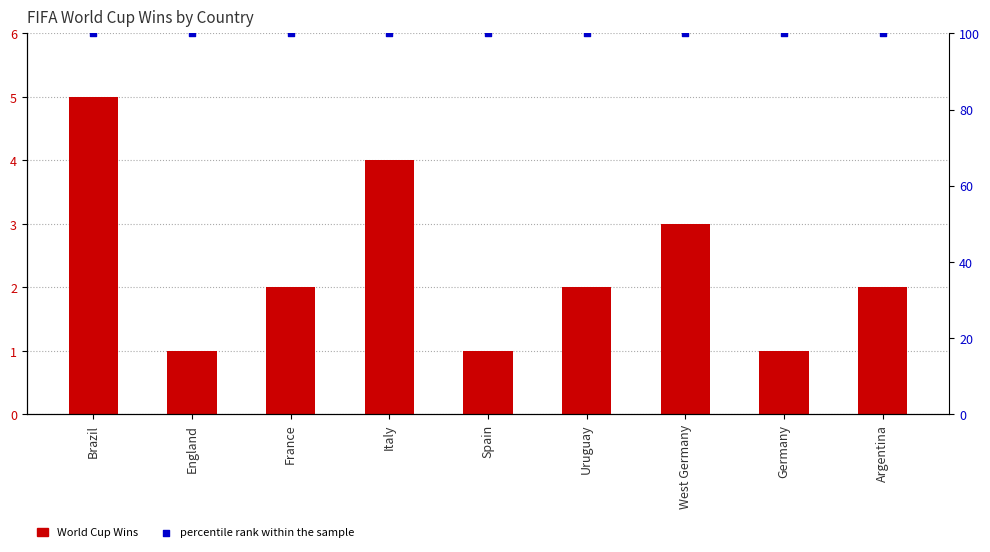

Which series has the largest Y range (max minus min)?

World Cup Wins